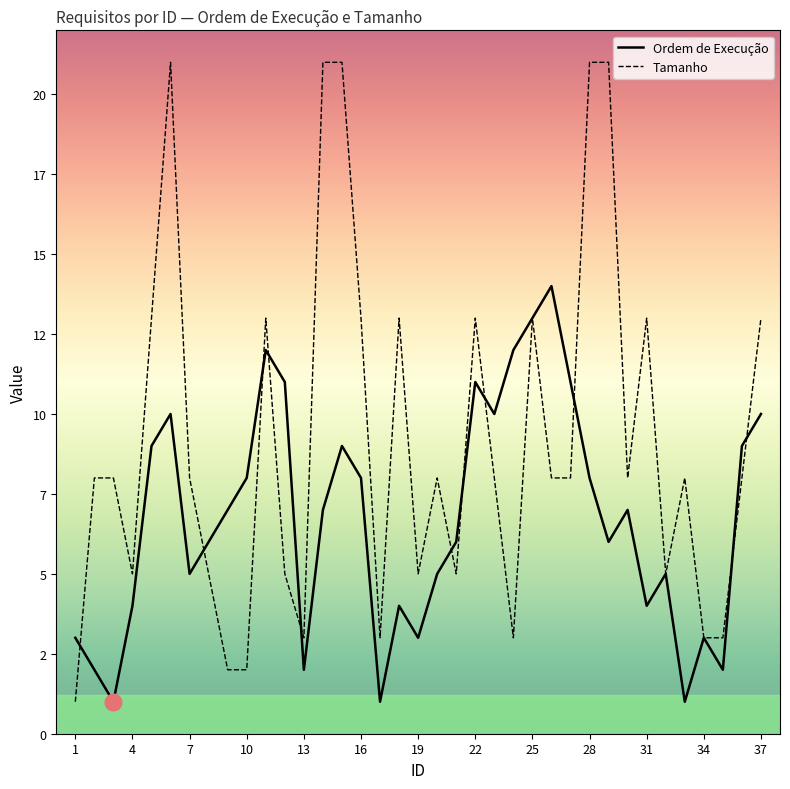

Does the chart have visible grid lines?

No